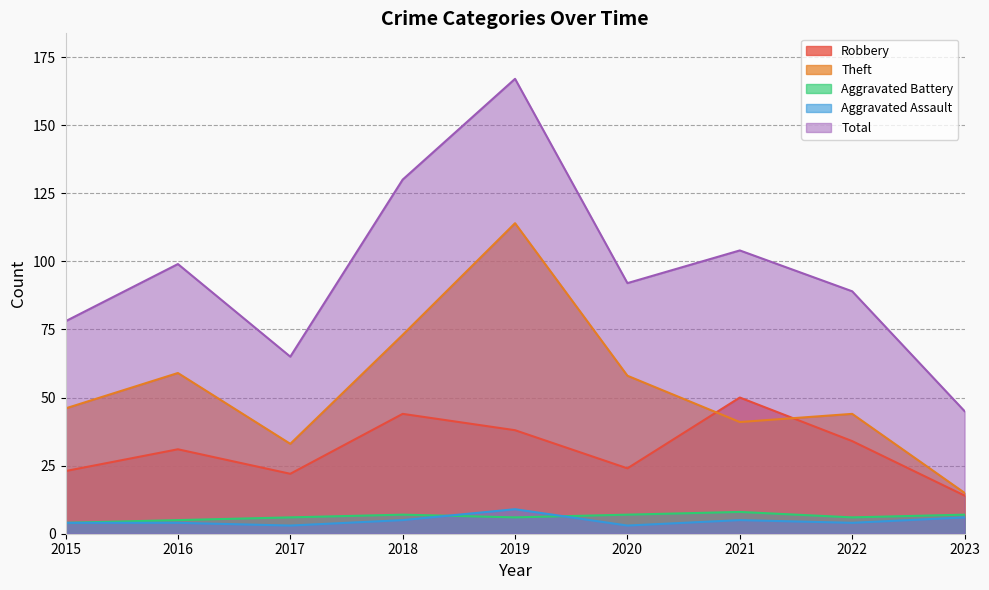

True or false: Robbery and Total intersect in this chart.

False